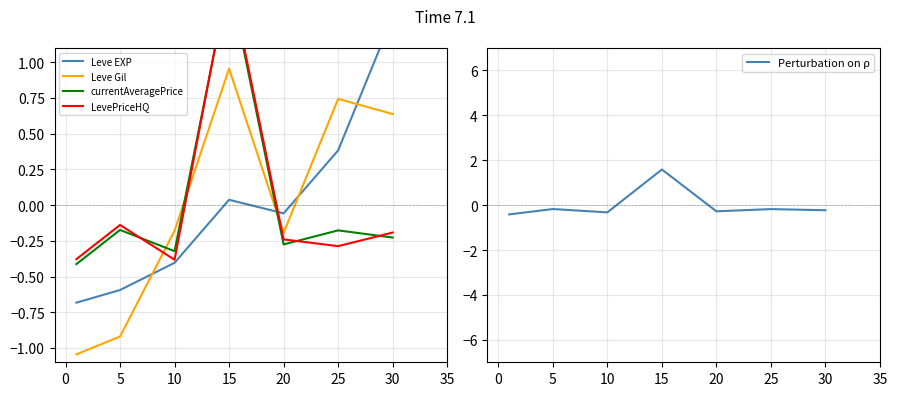

What are all the series names shown in the legend?

Leve EXP, Leve Gil, currentAveragePrice, LevePriceHQ, Perturbation on ρ